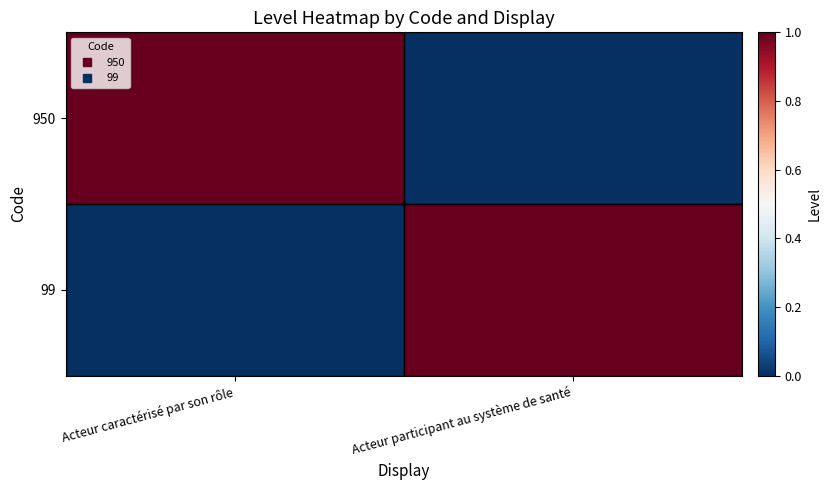

Which label corresponds to the largest value in the chart?

Acteur caractérisé par son rôle